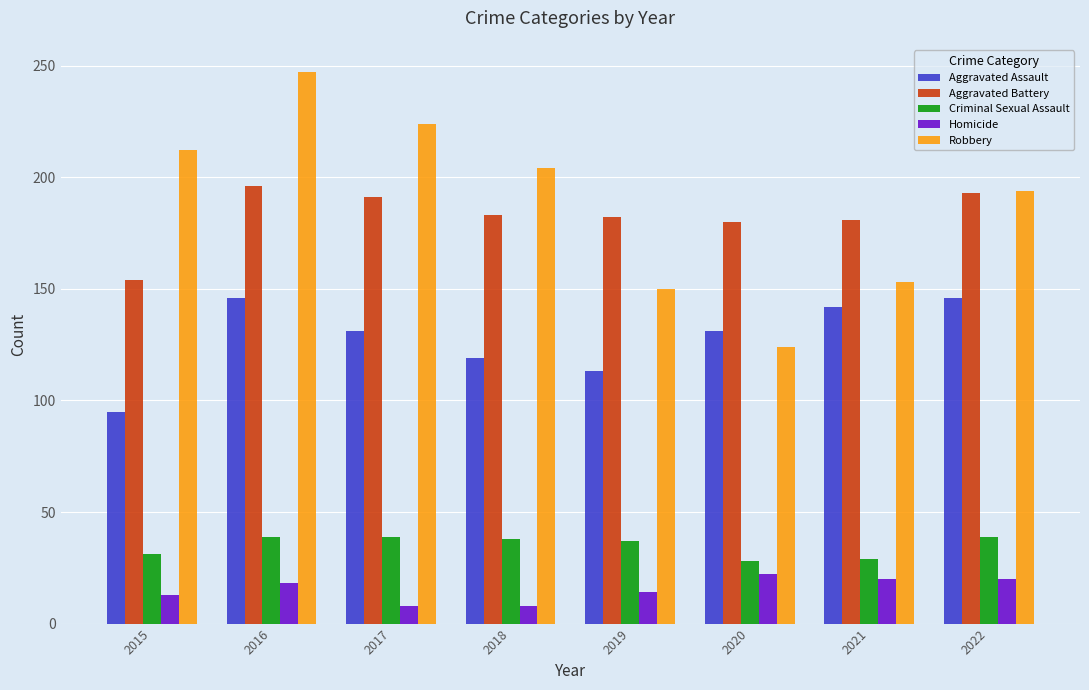

What is the maximum value shown in the chart?

247